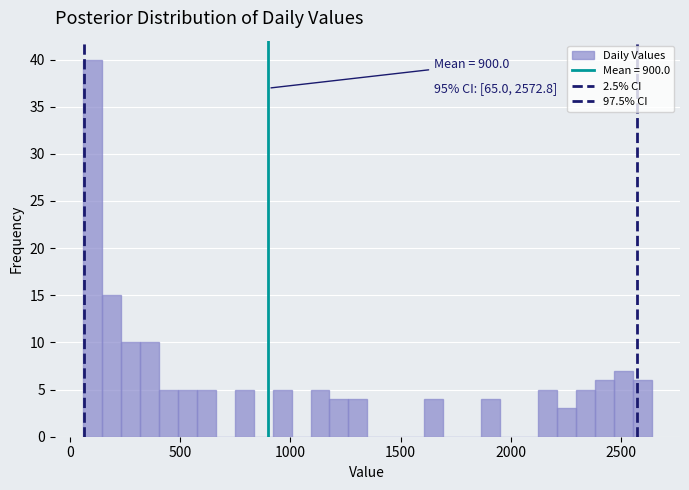

Read against the x-axis, roughly where is the centre of the tallest bar?

100